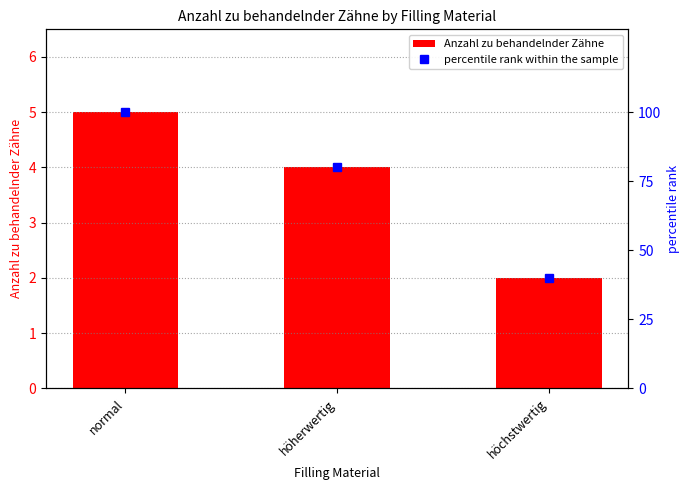

At how many categories does at least one series exceed 30?

3